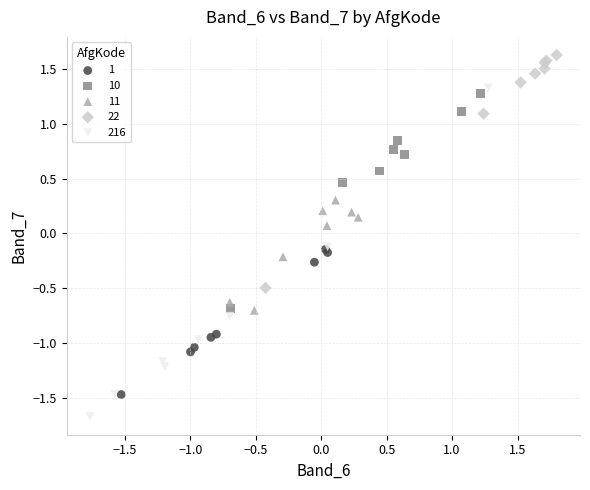

Which series reaches the maximum Y coordinate?

22